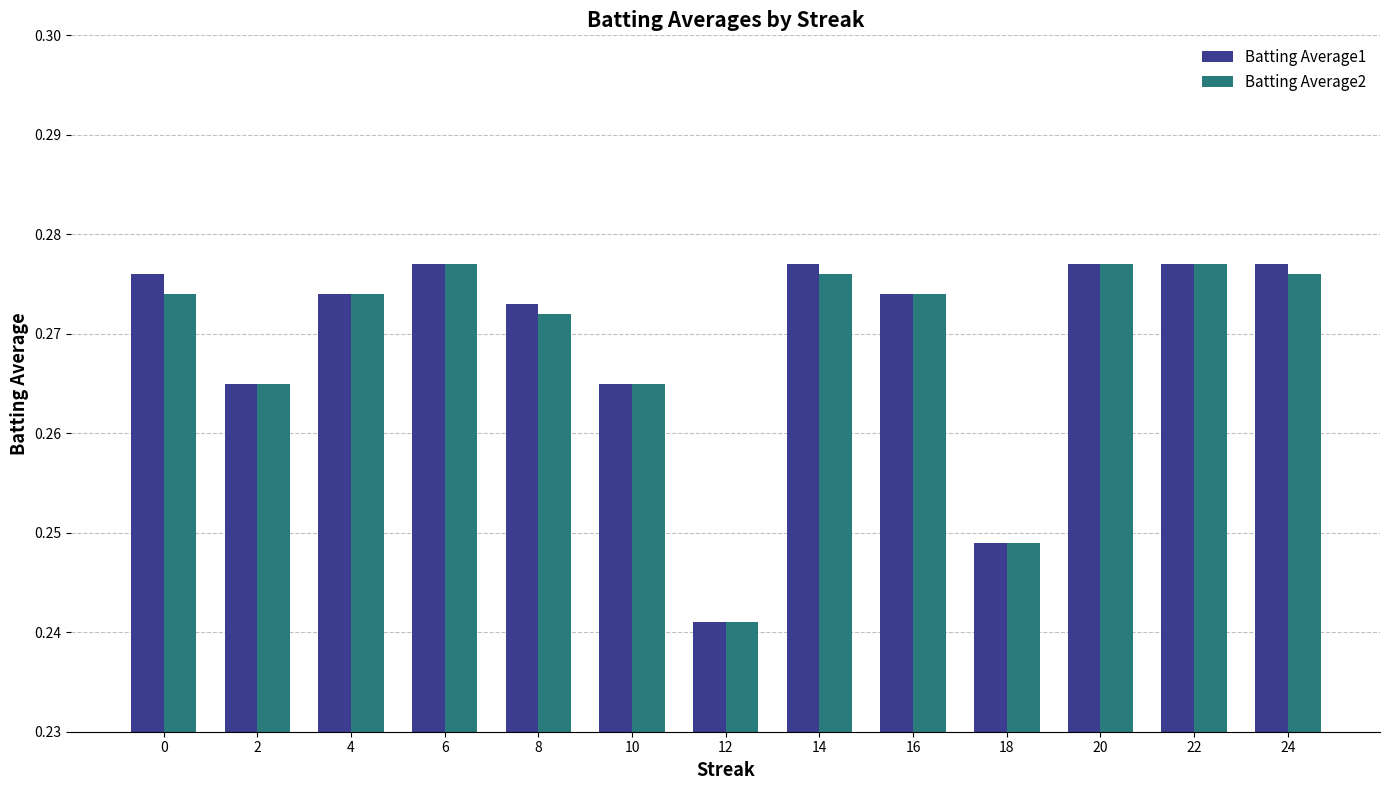

How many series are shown in this chart?

2